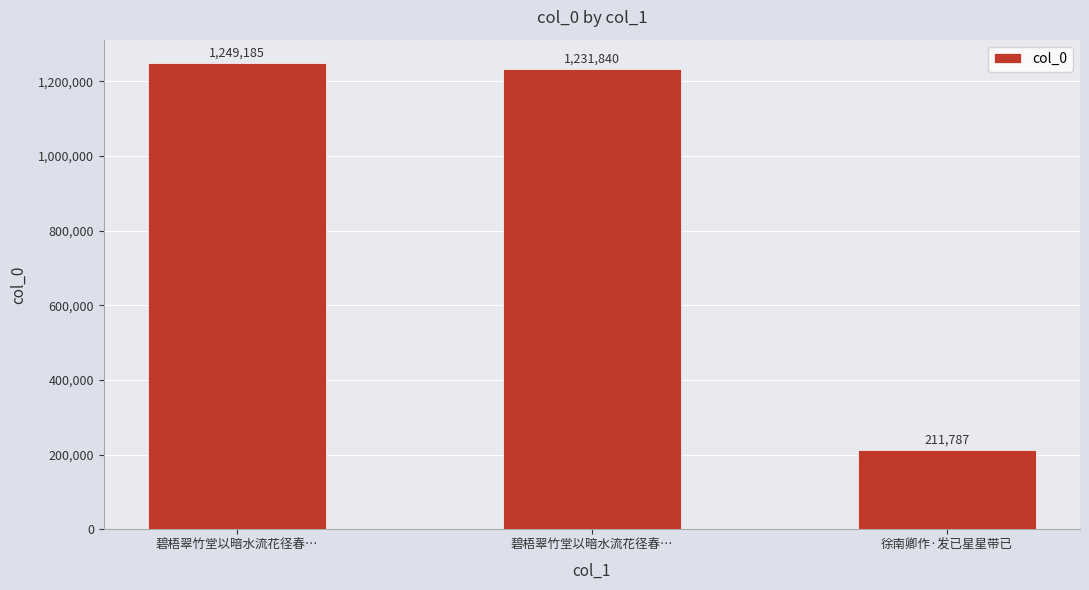

What is the difference between the values at 徐南卿作·发已星星带已 and 碧梧翠竹堂以暗水流花径春…?

1020053